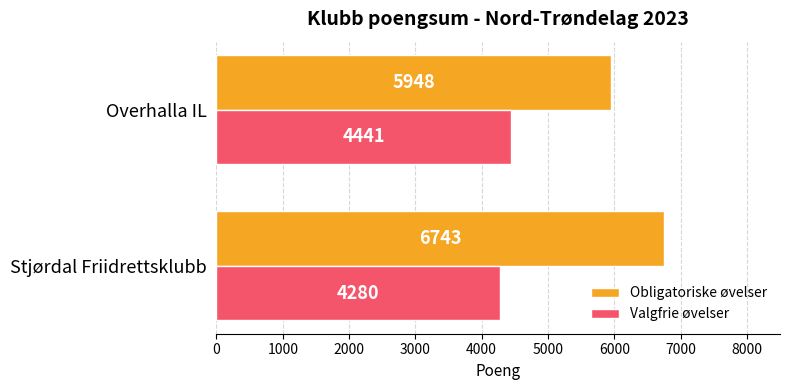

Is the value of Obligatoriske øvelser at Overhalla IL greater than the value of Valgfrie øvelser at Overhalla IL?

Yes